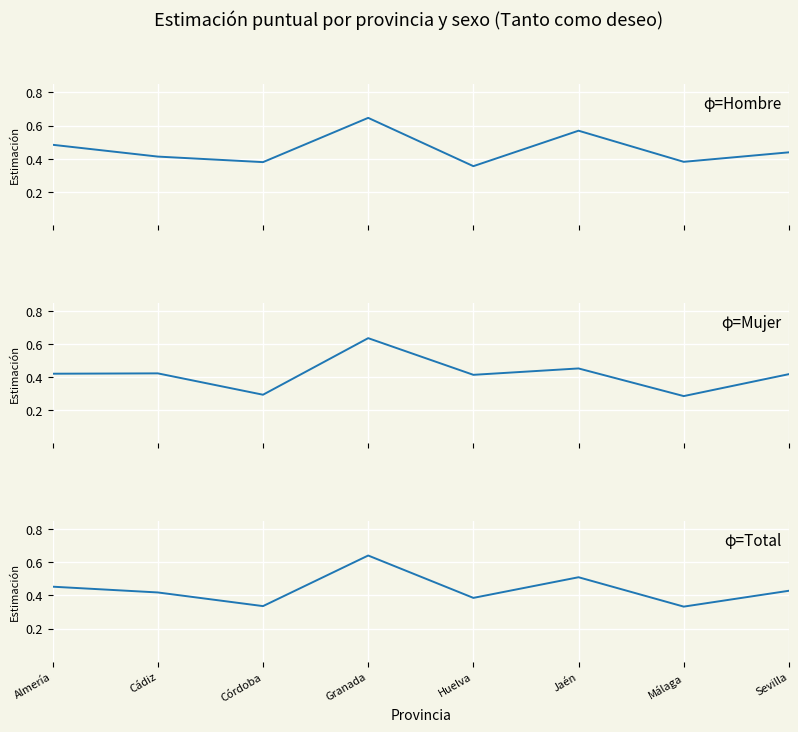

What is the approximate value of Total at Sevilla?

0.4